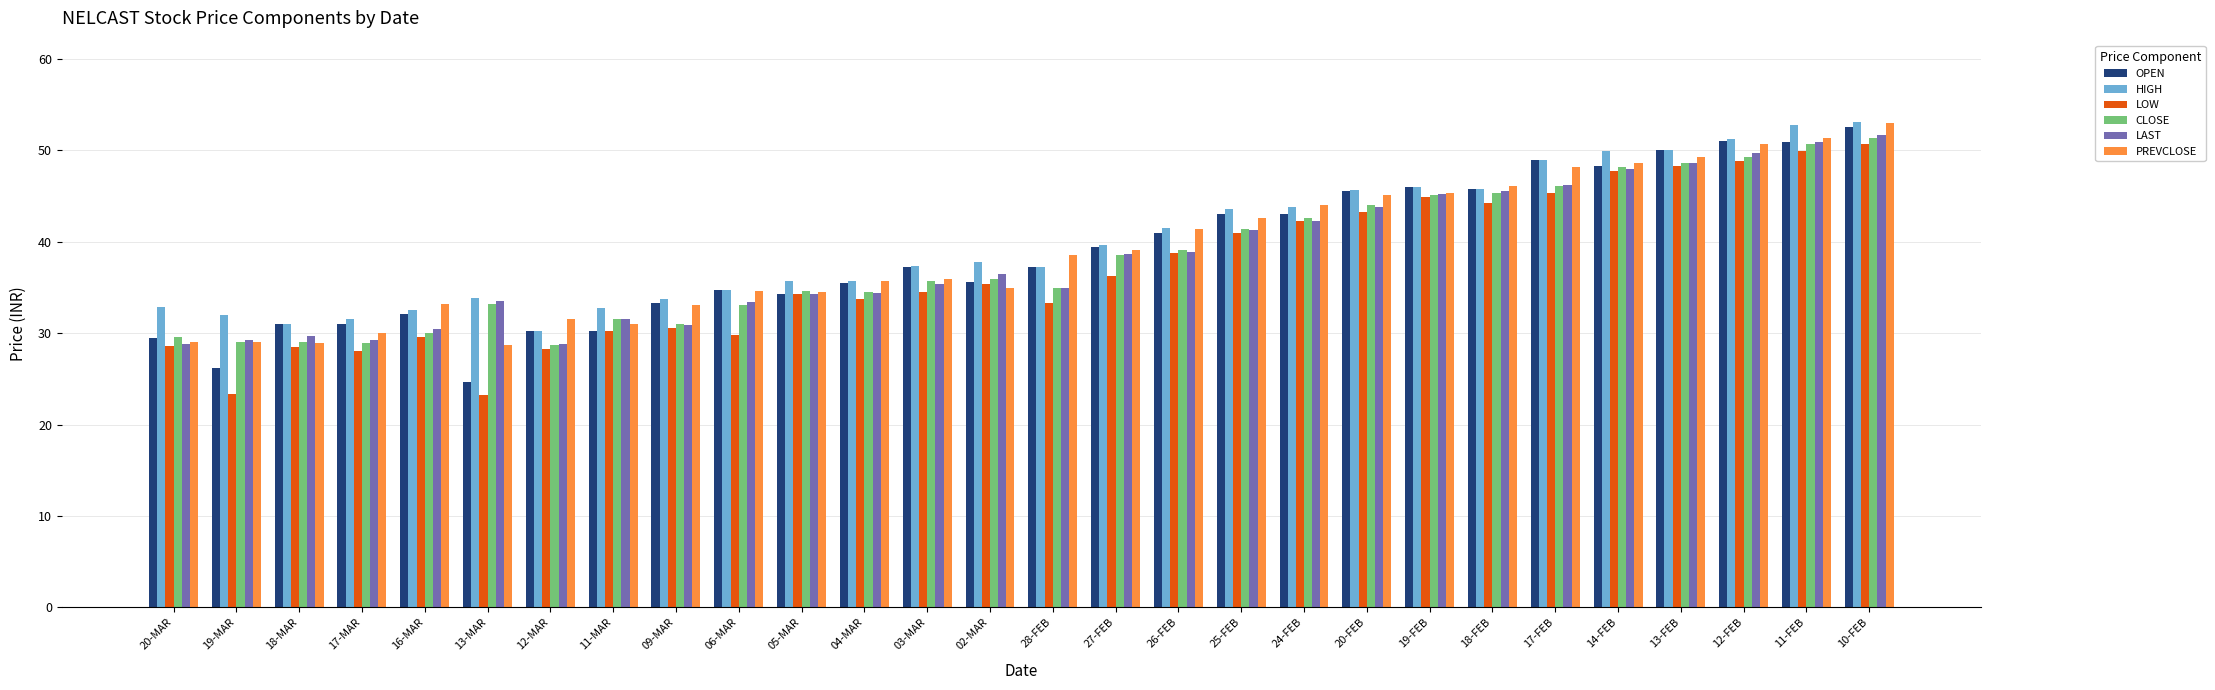

What is the average value of the LOW series?

36.9